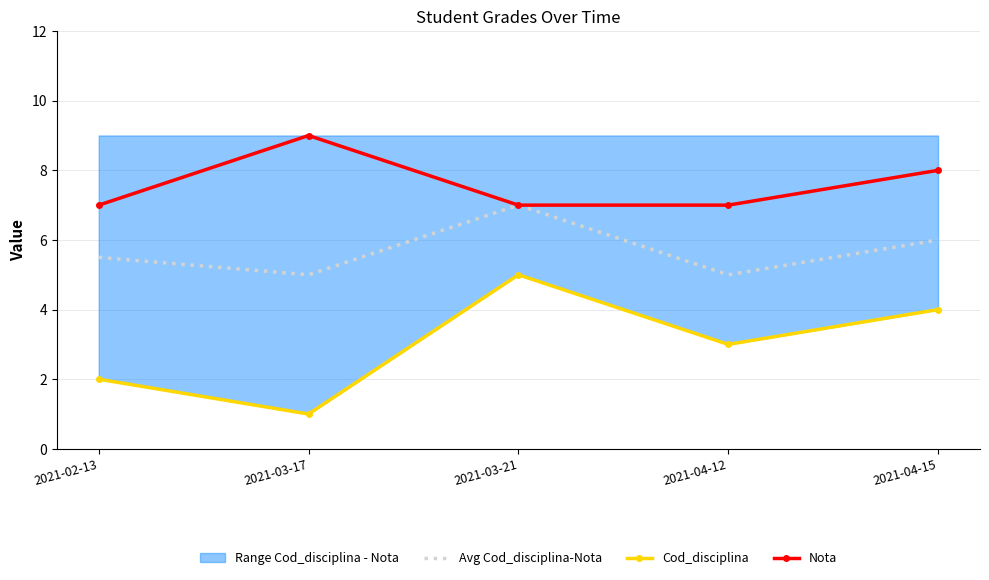

Reading left to right, transcribe all the data shown in this chart.

Avg Cod_disciplina-Nota: 2021-02-13=5.5	2021-03-17=5.0	2021-03-21=7.0	2021-04-12=5.0	2021-04-15=6.0
Cod_disciplina: 2021-02-13=2.0	2021-03-17=1.0	2021-03-21=5.0	2021-04-12=3.0	2021-04-15=4.0
Nota: 2021-02-13=7.0	2021-03-17=9.0	2021-03-21=7.0	2021-04-12=7.0	2021-04-15=8.0